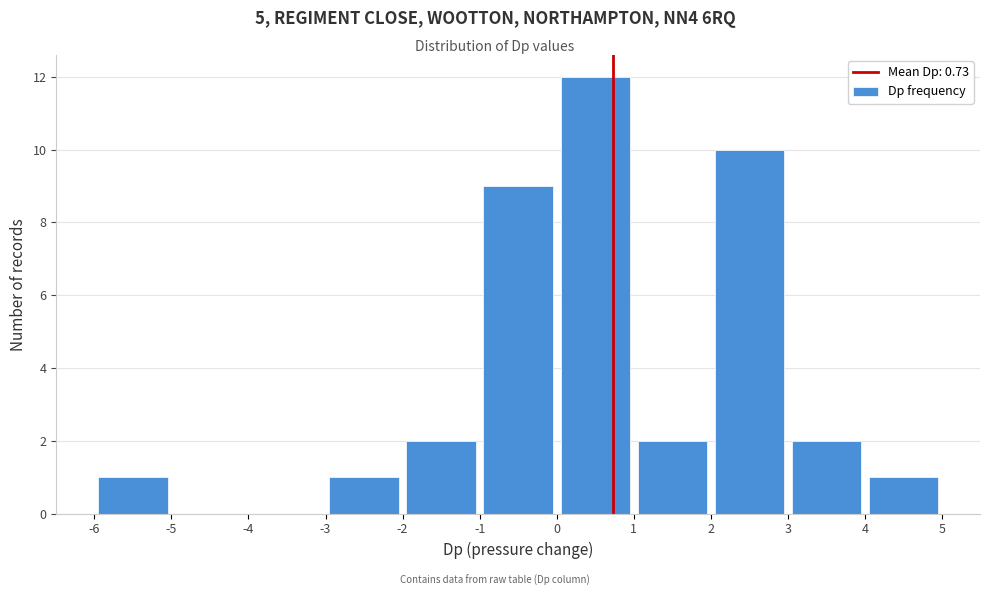

Over which range of the x-axis is the bar tallest?

0 to 1